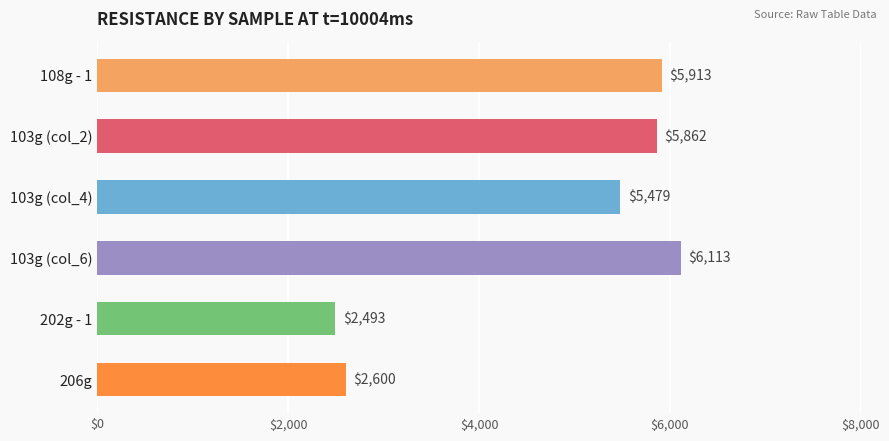

Approximately how many times larger is the value at 206g compared to 103g (col_6)?

0.4